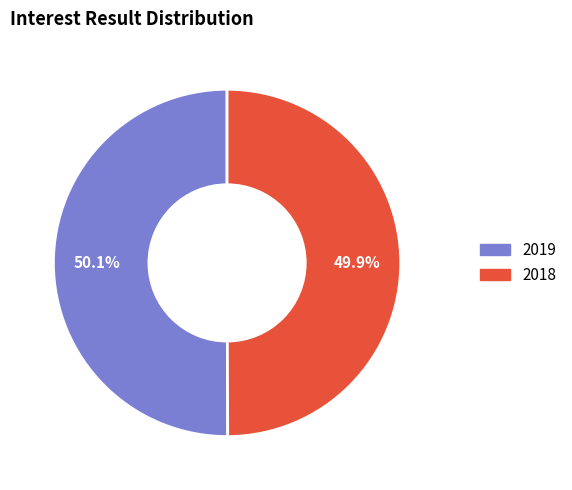

True or false: 2018 accounts for 36% of the total.

False